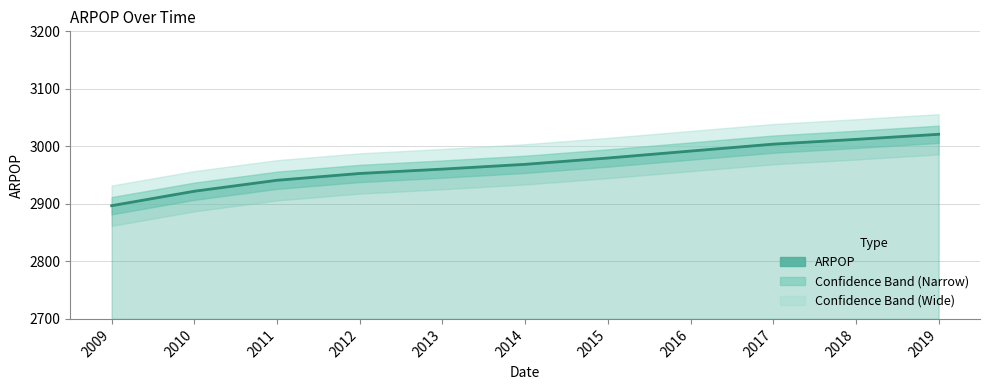

Rank the categories by value from lowest to highest.

2009, 2010, 2011, 2012, 2013, 2014, 2015, 2016, 2017, 2018, 2019